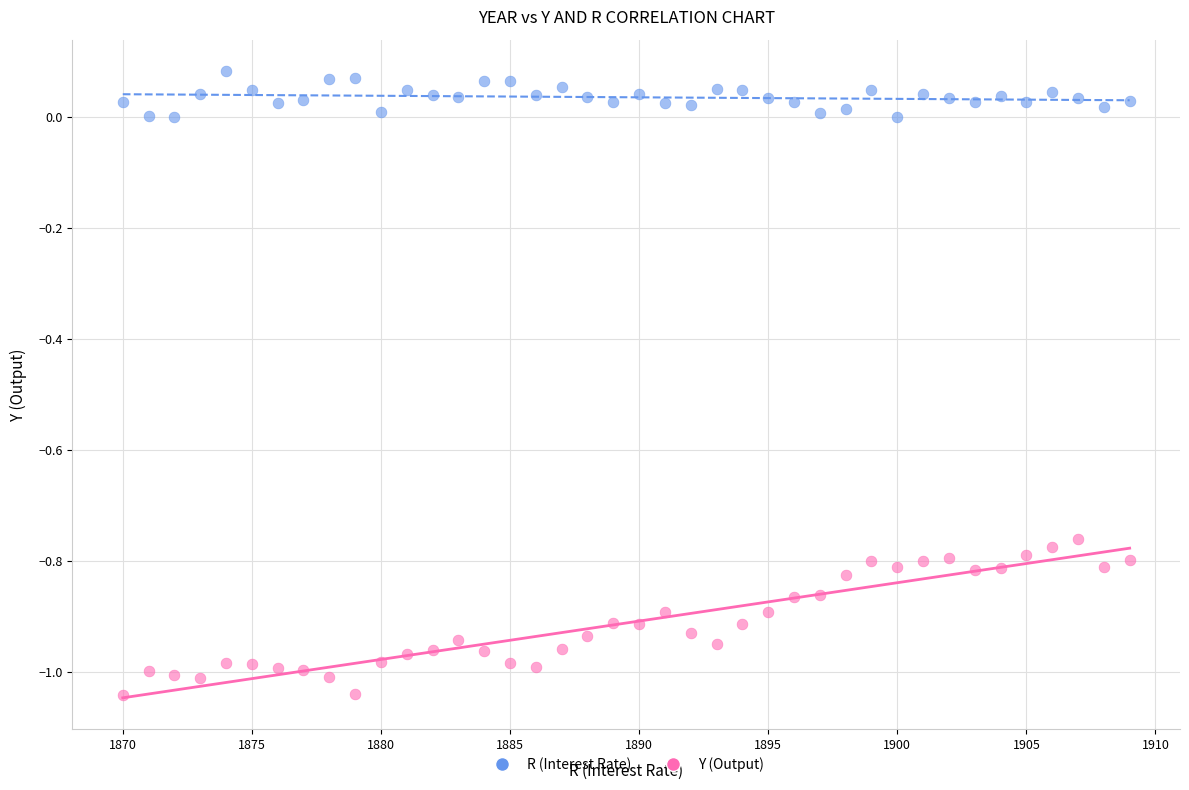

Across all data points, what is the range of Y values (max minus min)?

1.1